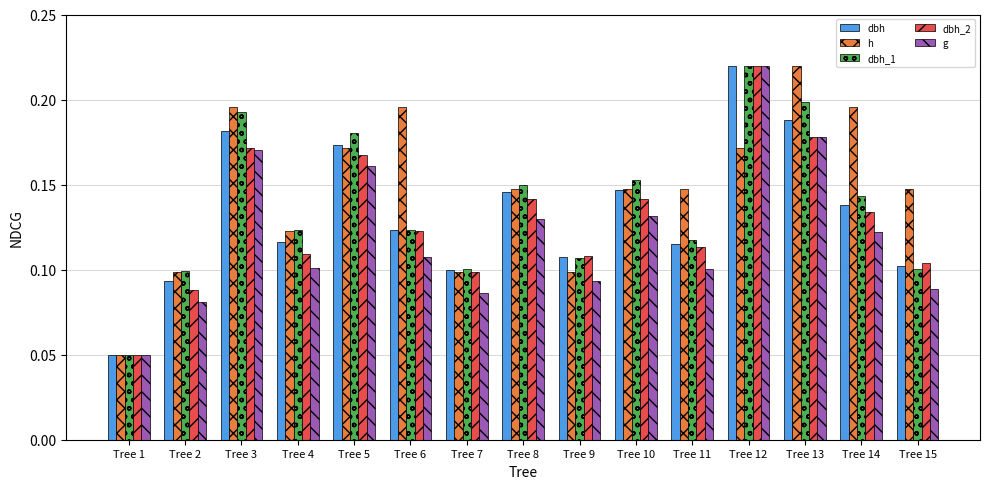

At how many categories does at least one series exceed 0?

15